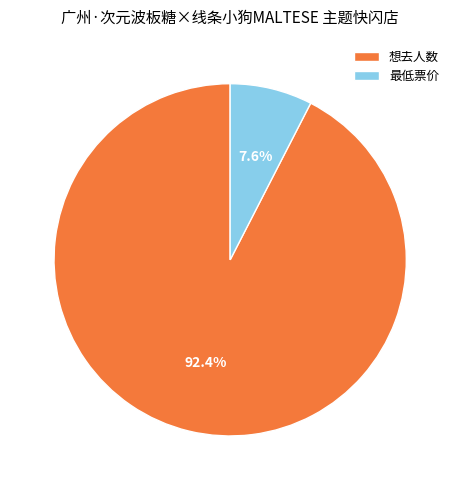

To the nearest percent, what is the average slice percentage?

50%